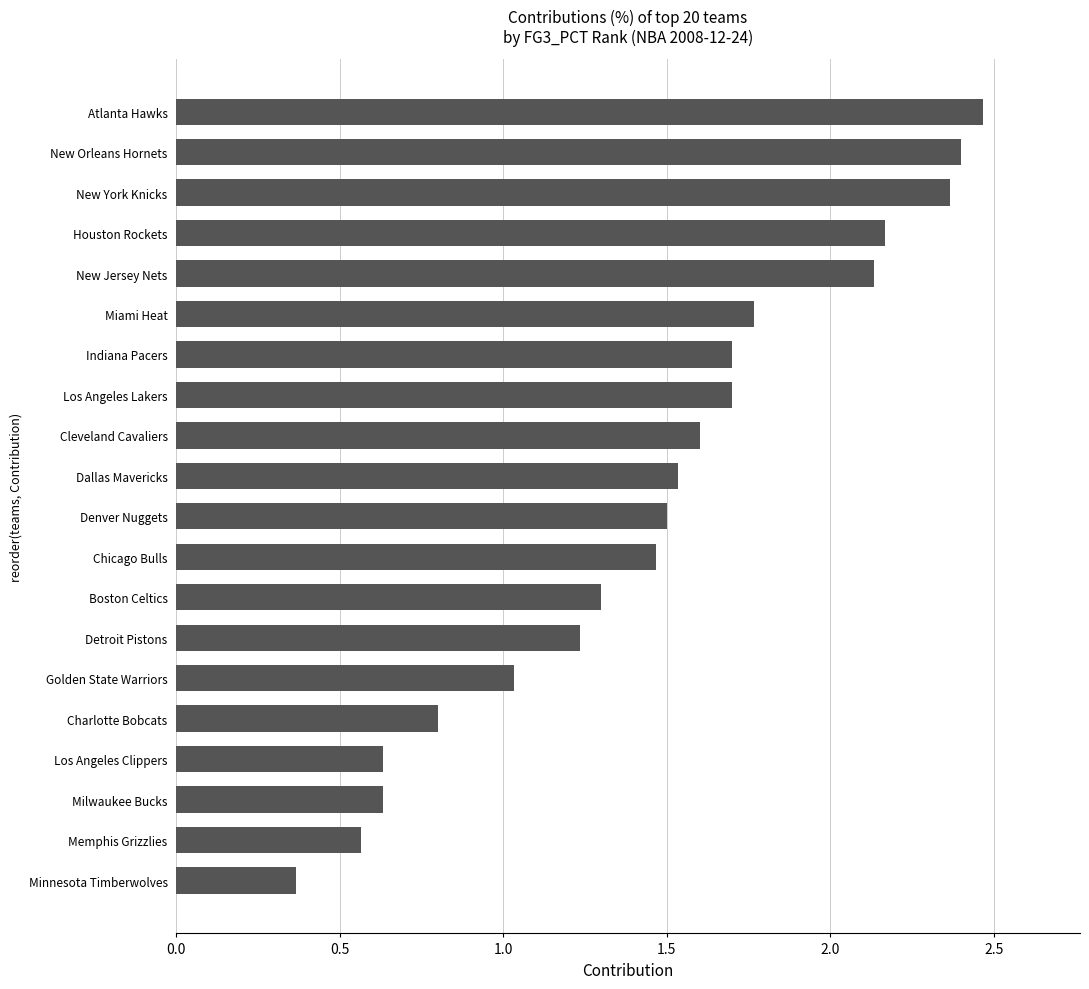

True or false: the data shows 1.6 at Cleveland Cavaliers.

True